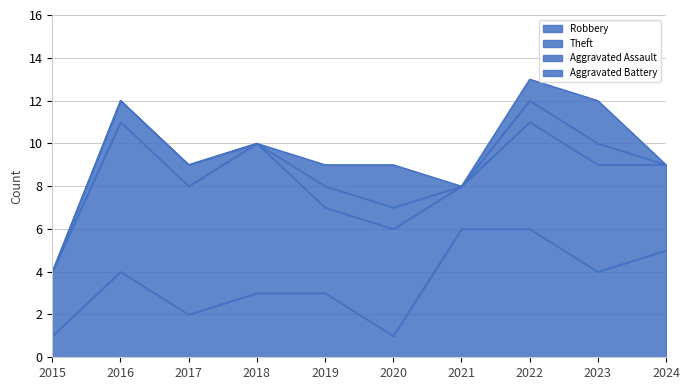

Which series ends up on top after the final intersection of Robbery and Aggravated Battery?

Robbery